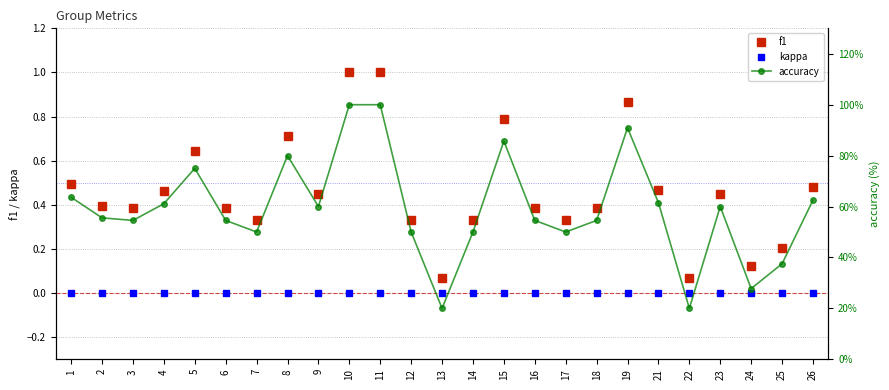

Which category has the lowest value in the f1 series?

13